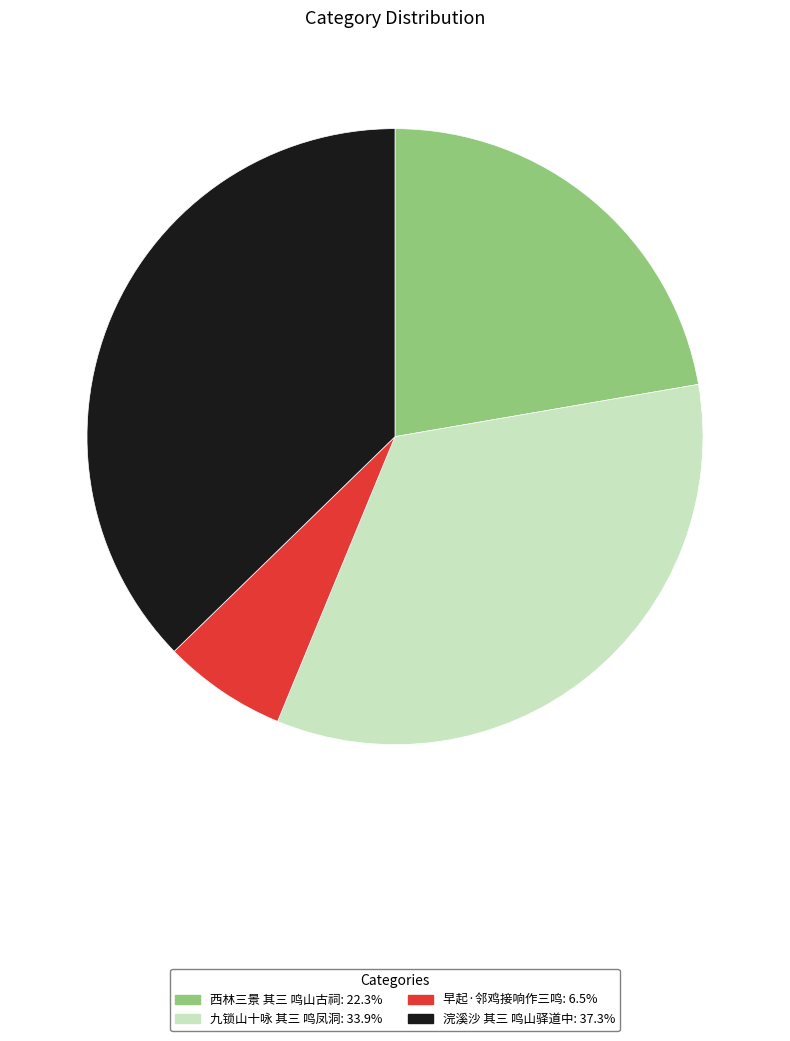

Is the sum of 早起·邻鸡接响作三鸣: 6.5% and 九锁山十咏 其三 鸣凤洞: 33.9% greater than half?

No